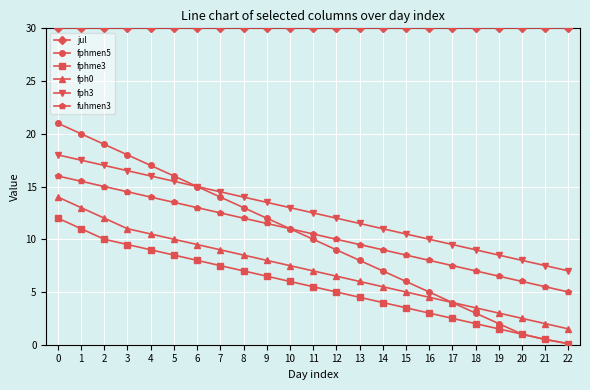

List the series in order of their peak value, lowest first.

fphme3, fph0, fuhmen3, fph3, fphmen5, jul